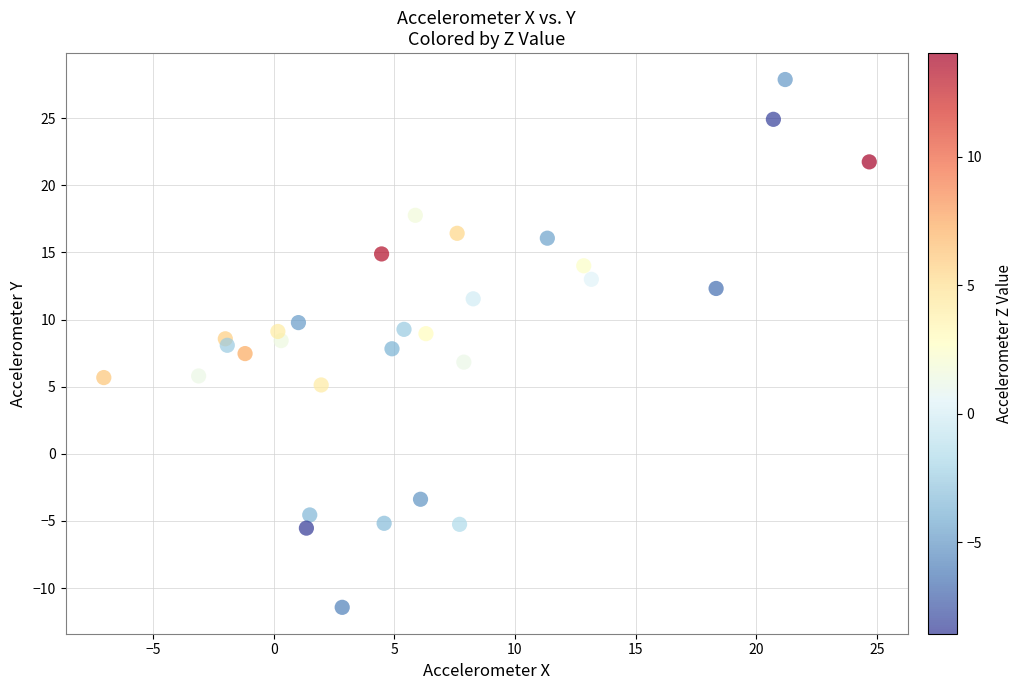

What is the range of X values (max minus min)?

31.7